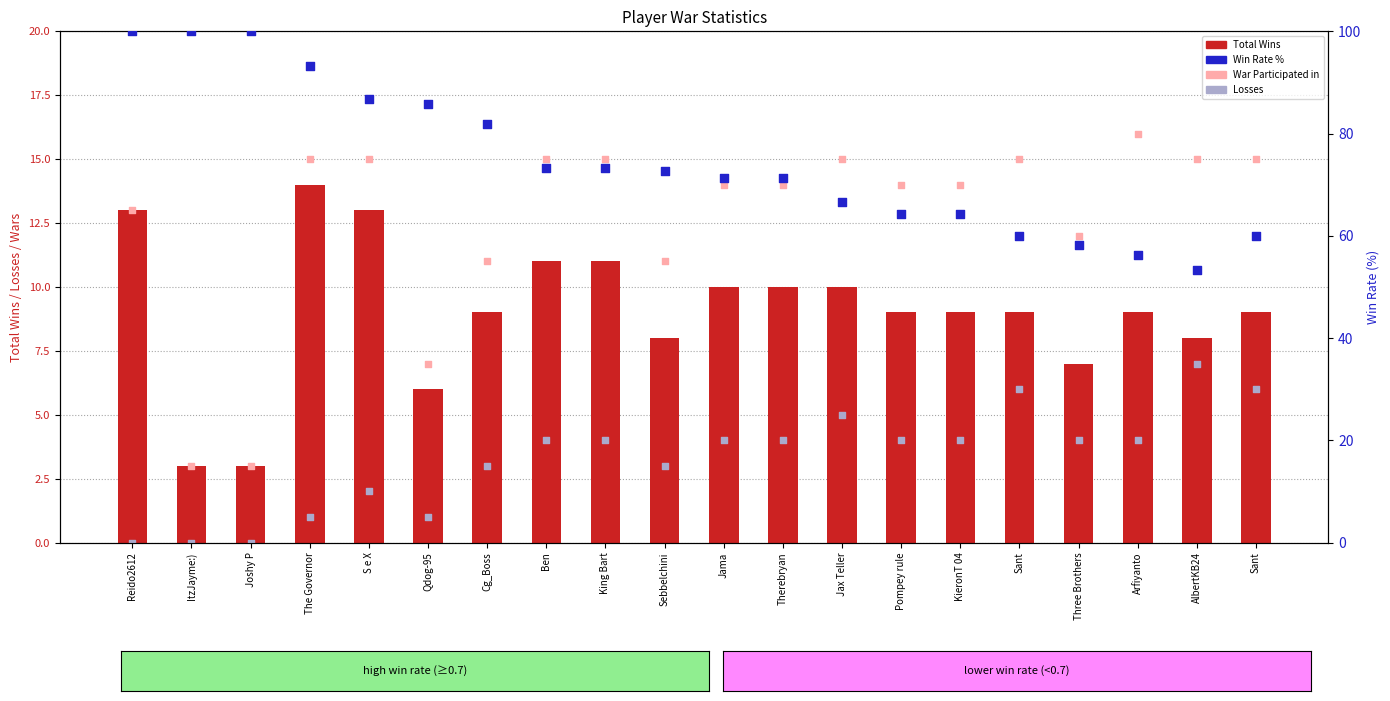

At how many categories does at least one series exceed 69?

12